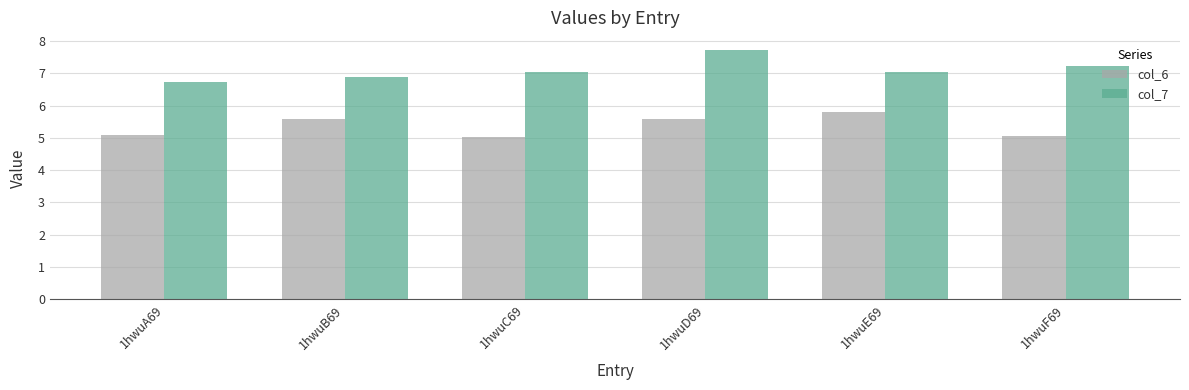

What value does the col_7 series have at 1hwuD69?

7.7